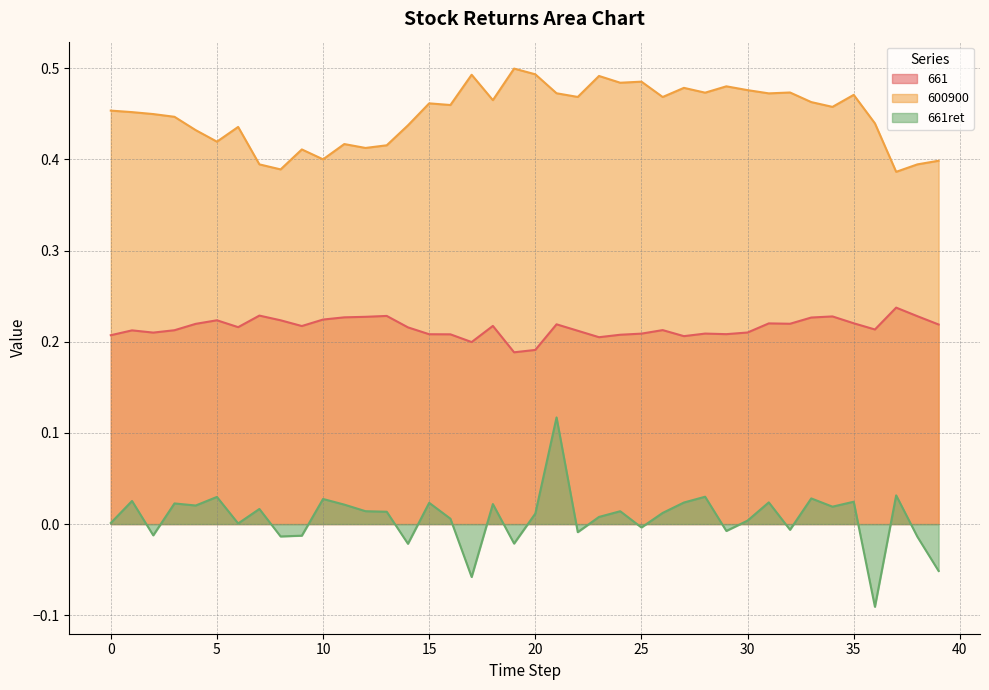

What is the approximate value of 600900 at 22?

0.5